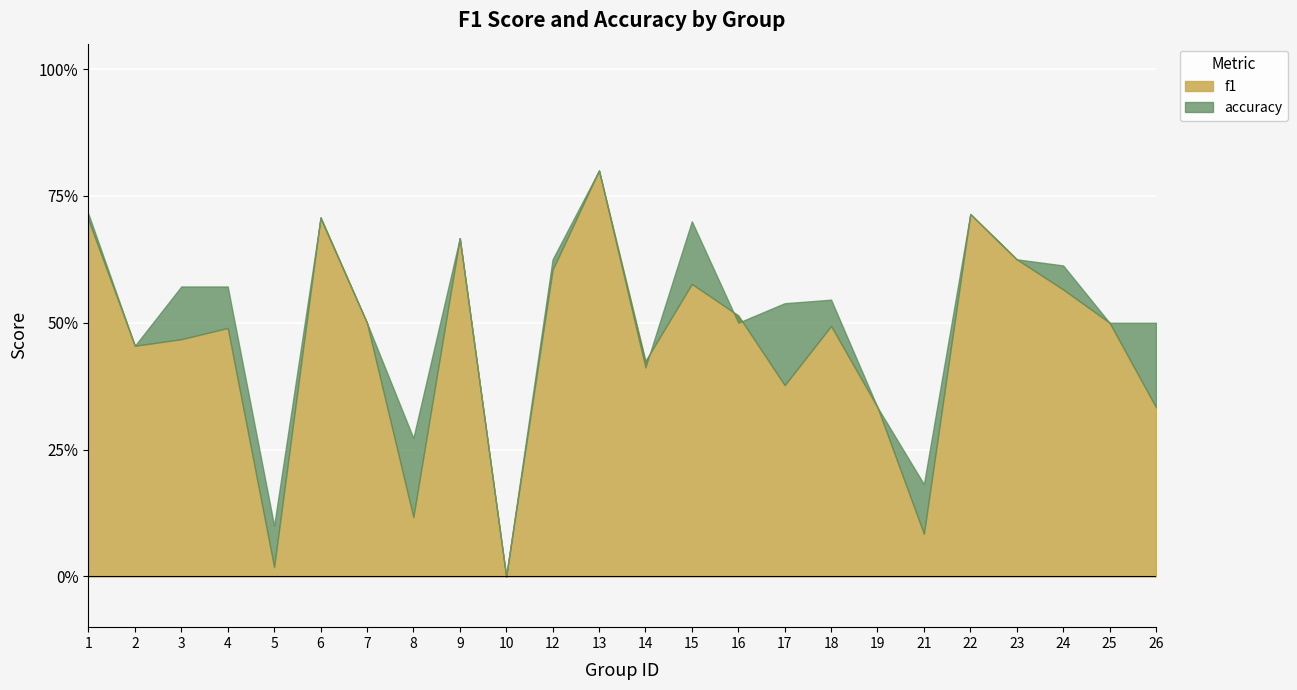

Count the number of data series in this chart.

2